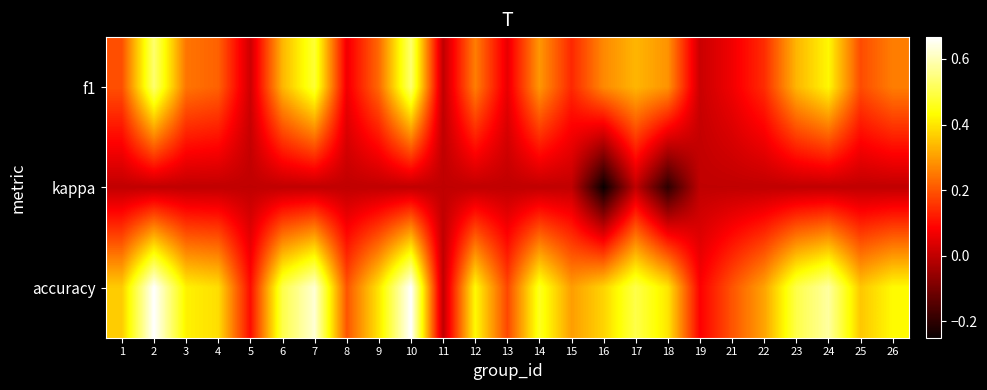

At which category is the sum across all series the highest?

2